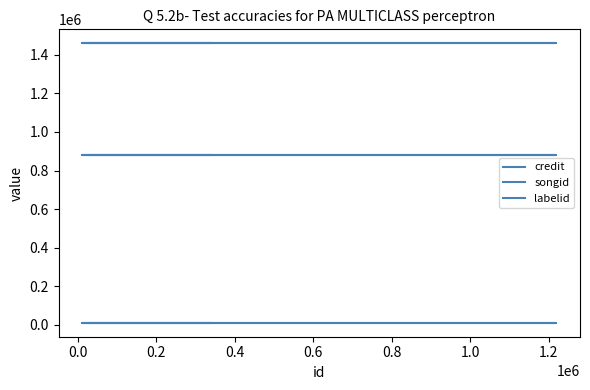

The labelid series shows 9786 at 0.2. True or false?

True